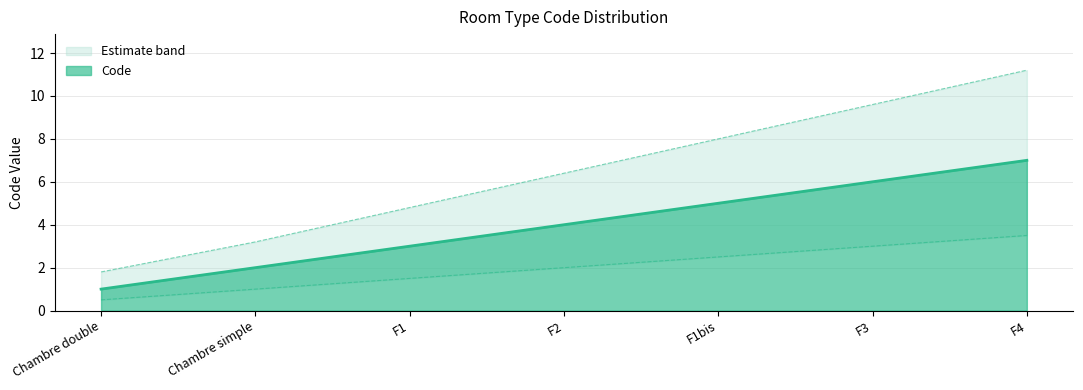

How many data points does each series have?

7